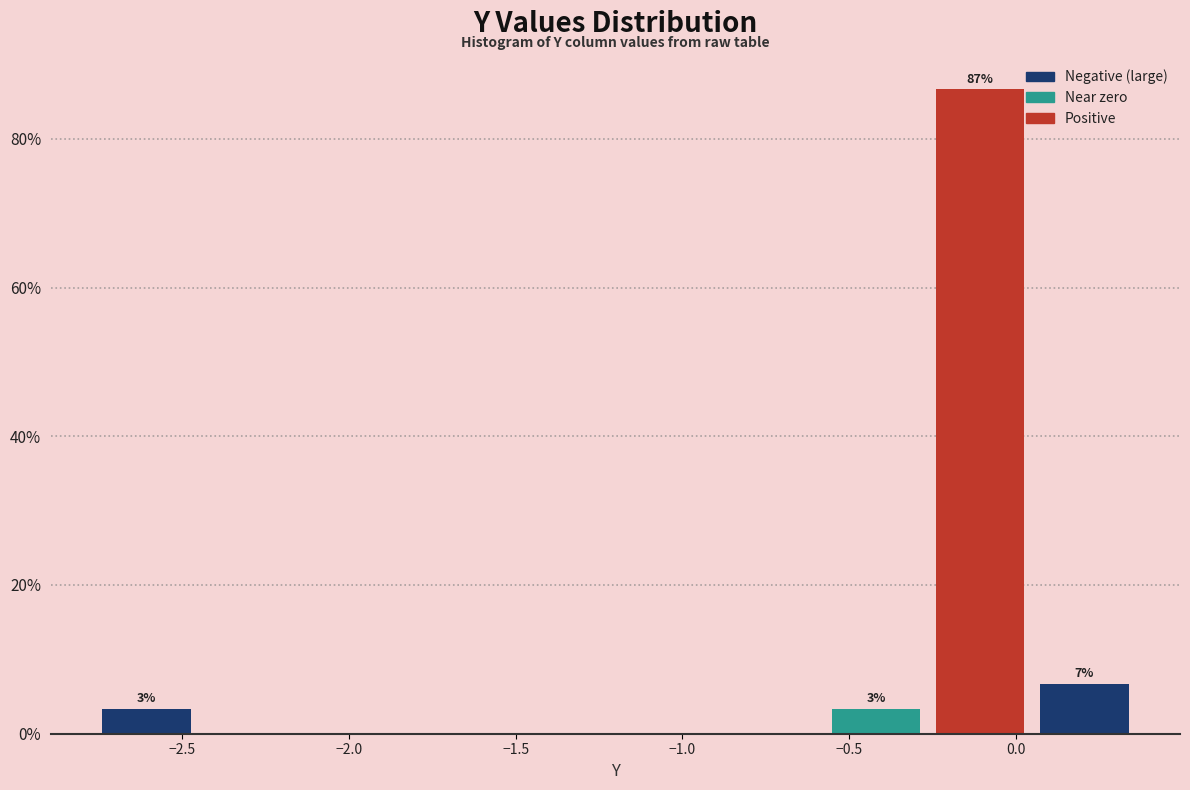

Over which range of the x-axis is the bar tallest?

-0.25 to 0.05